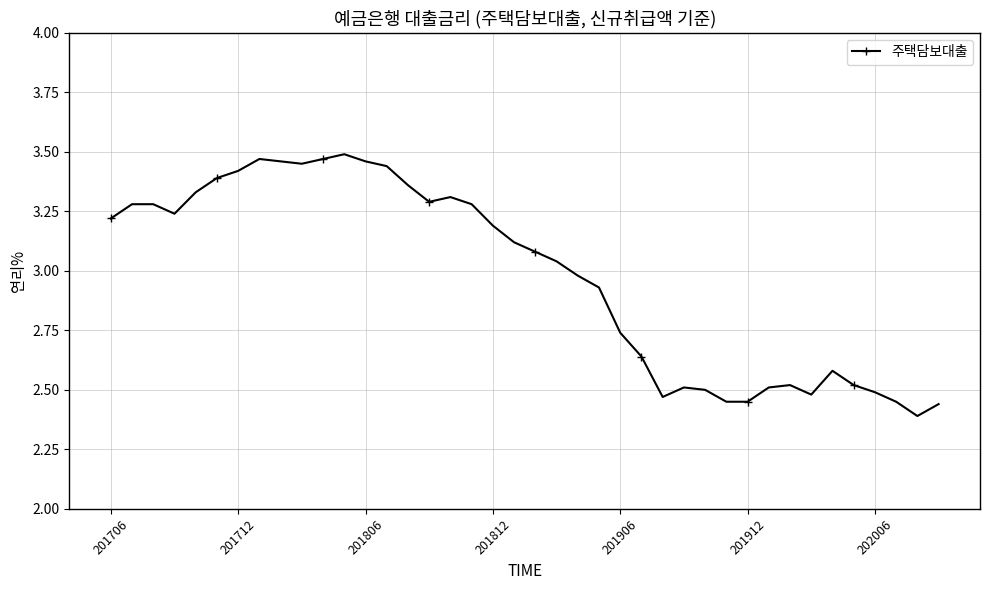

What is the difference between the maximum and minimum values?

1.1